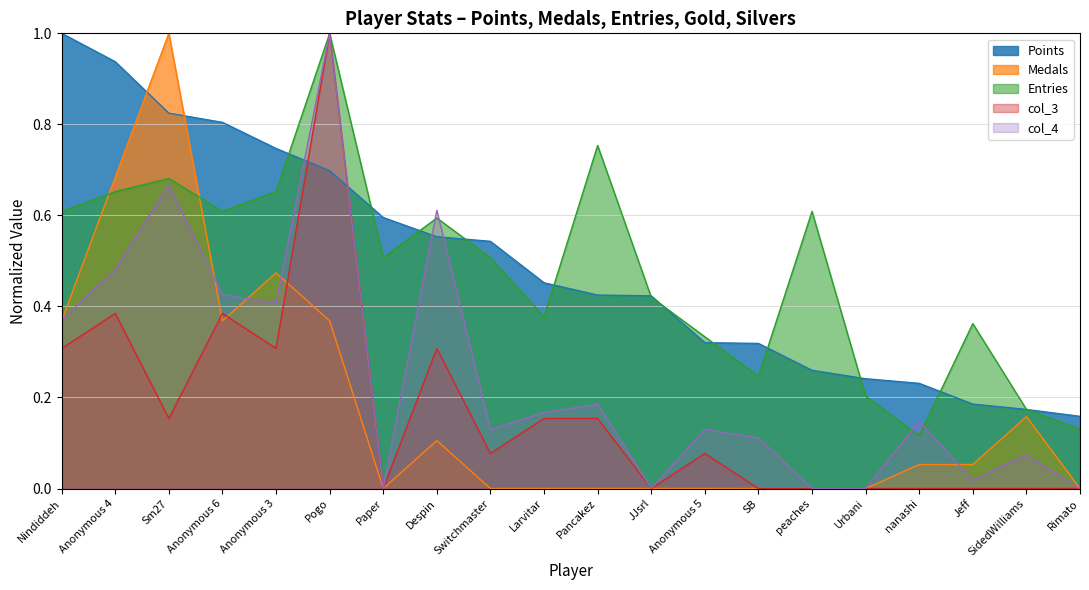

What is the value of the Points point at the 6th from the left?

0.7